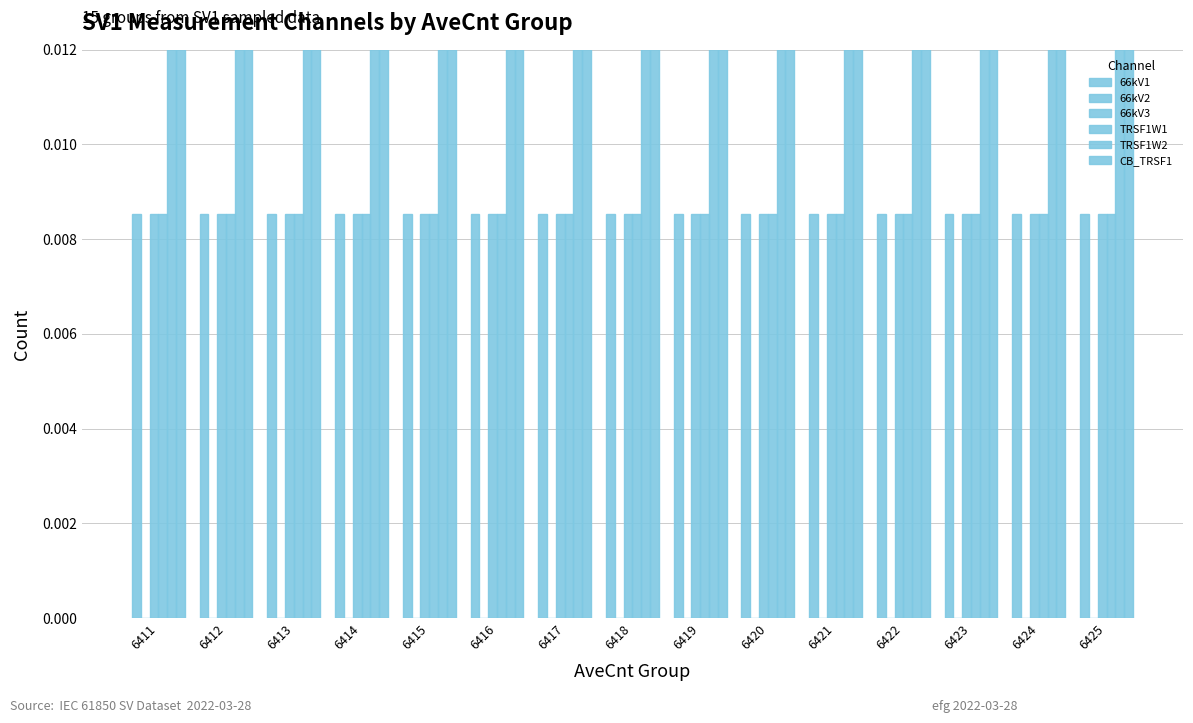

What is the sum of the CB_TRSF1 values at 6419 and 6415?

0.1